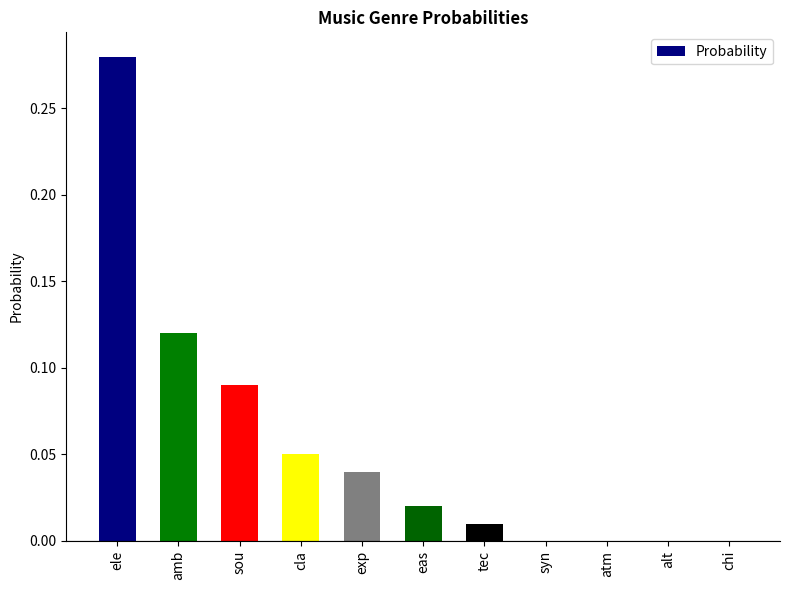

Which category has the highest value across all series?

ele